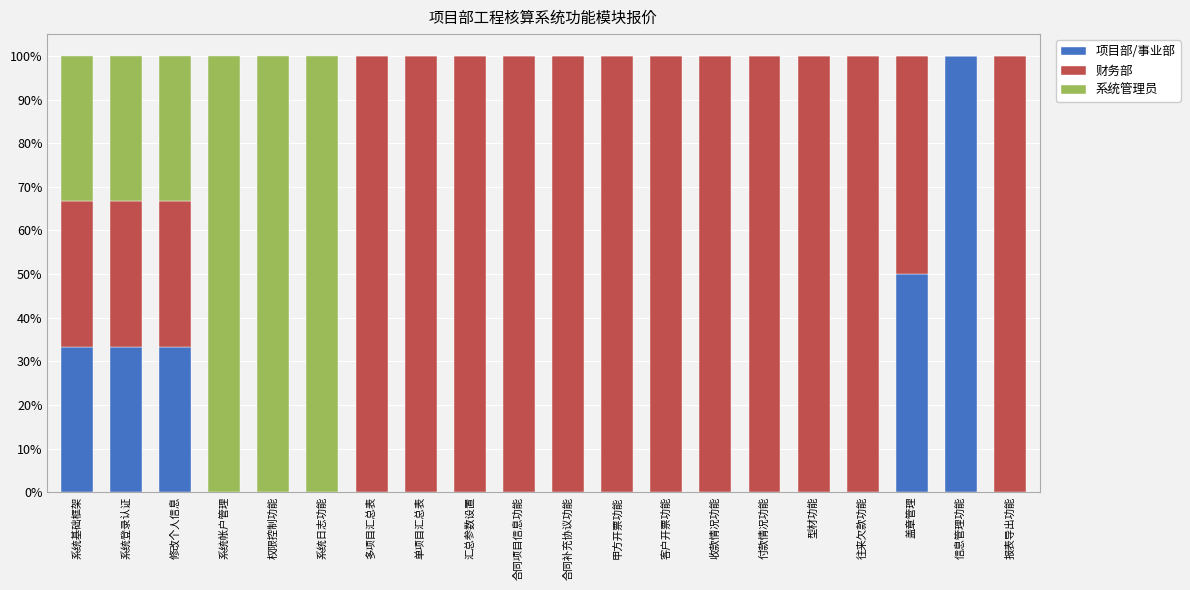

Is it true that 项目部/事业部 equals -57.5 at 甲方开票功能?

False